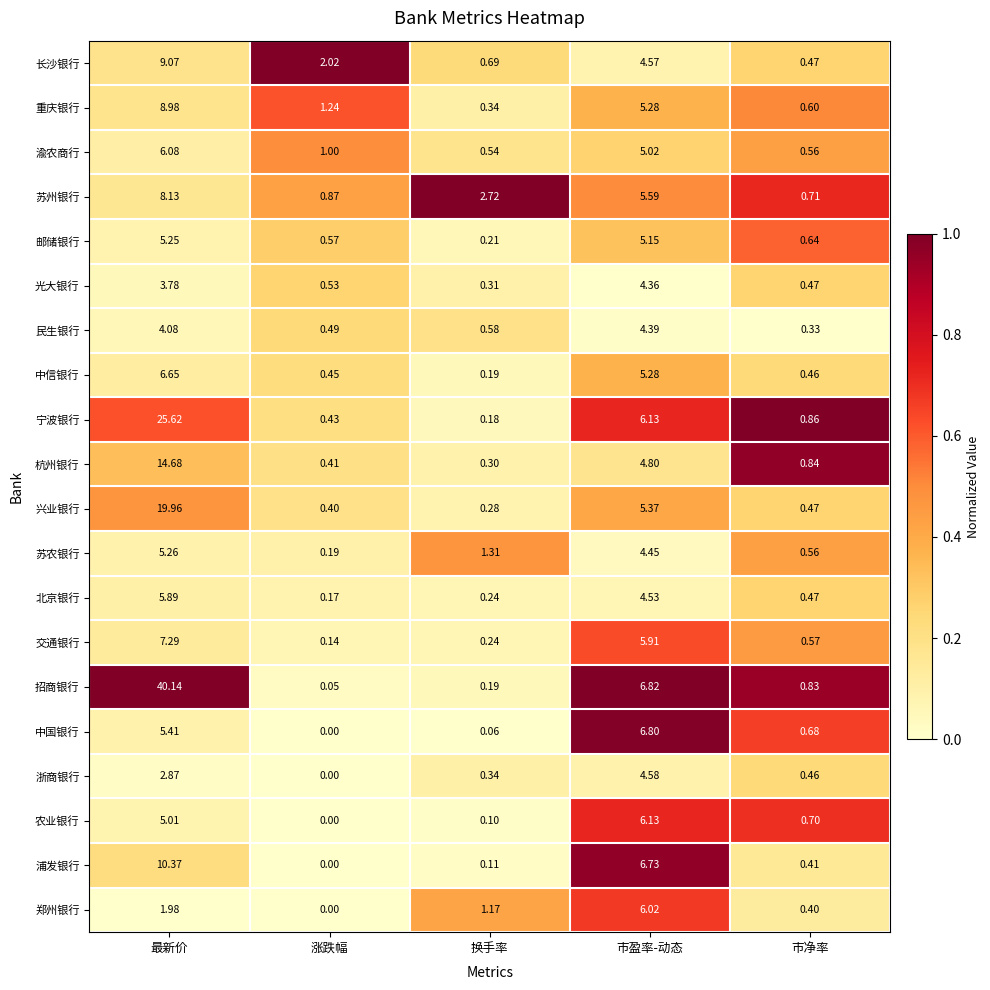

Where is 招商银行 nearest to the value 20?

市盈率-动态